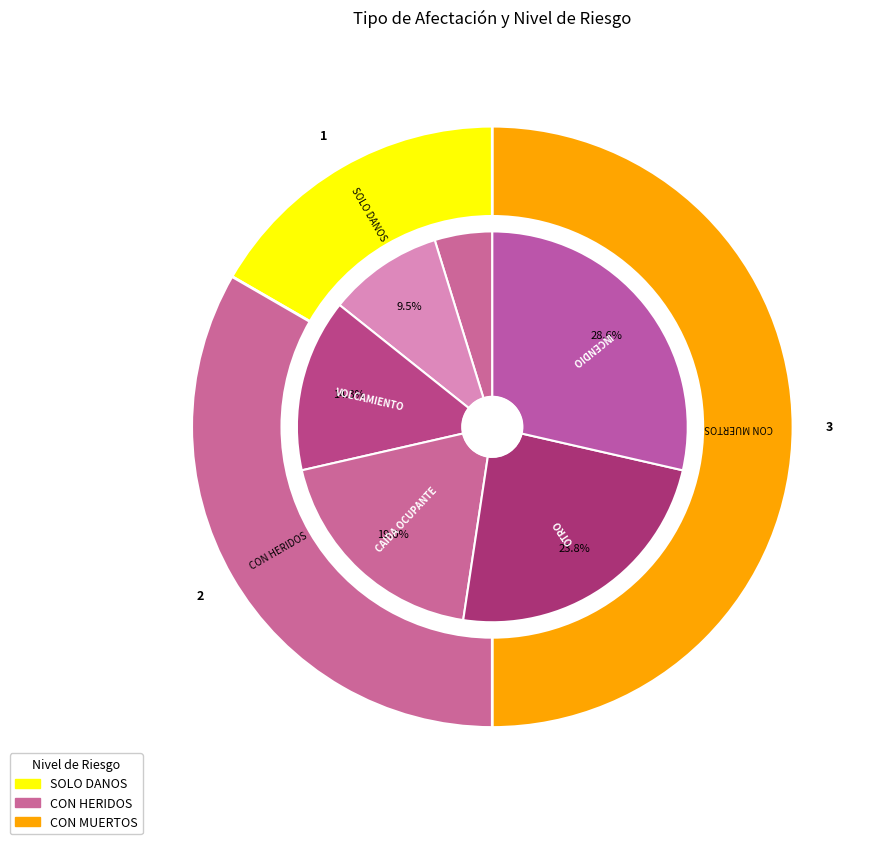

Which category has the smallest portion of the pie?

CHOQUE